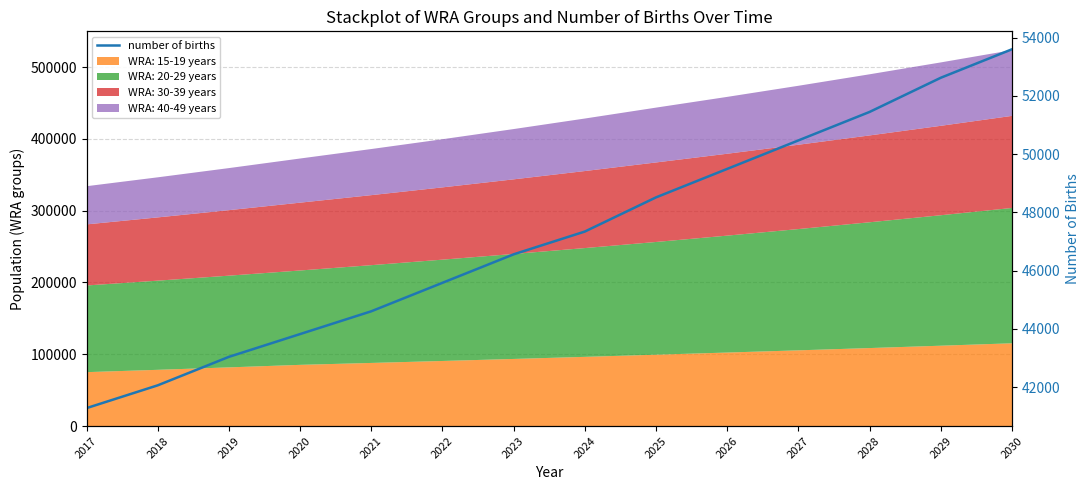

The chart shows a value of 42059.2 at 2018. True or false?

True